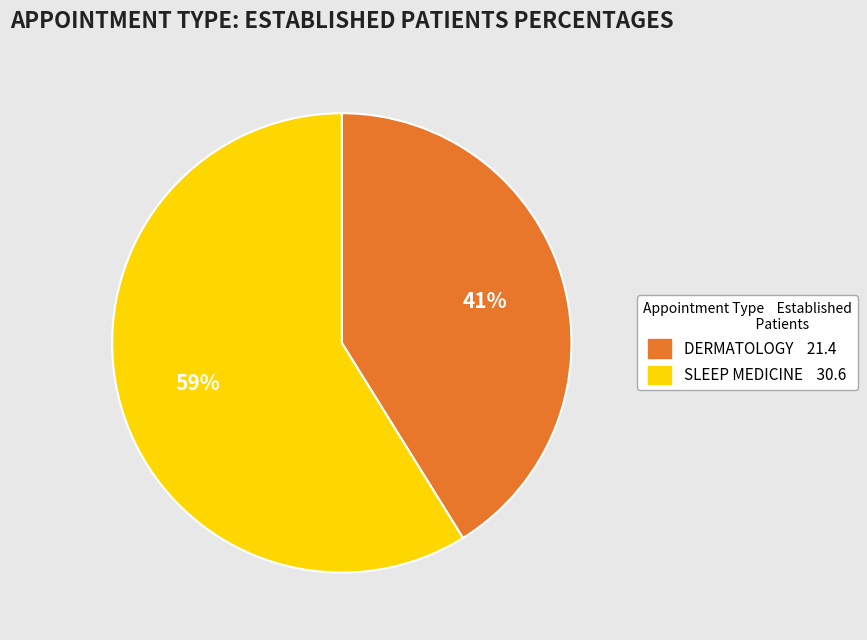

To the nearest percent, what is the difference between the largest and smallest slice percentages?

18%